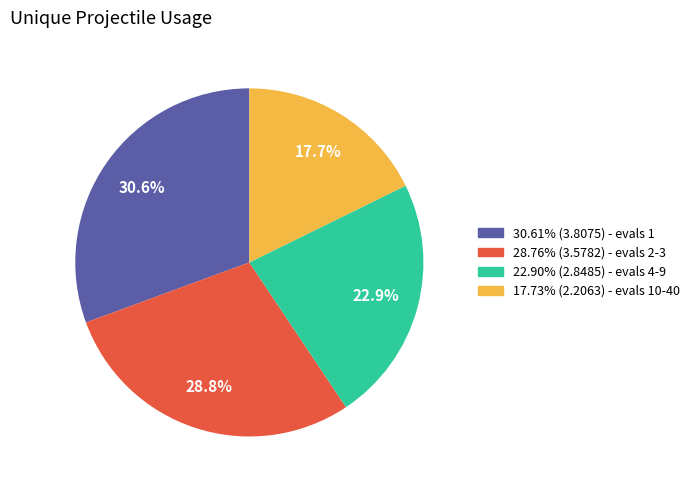

Is there a majority slice in this chart?

No